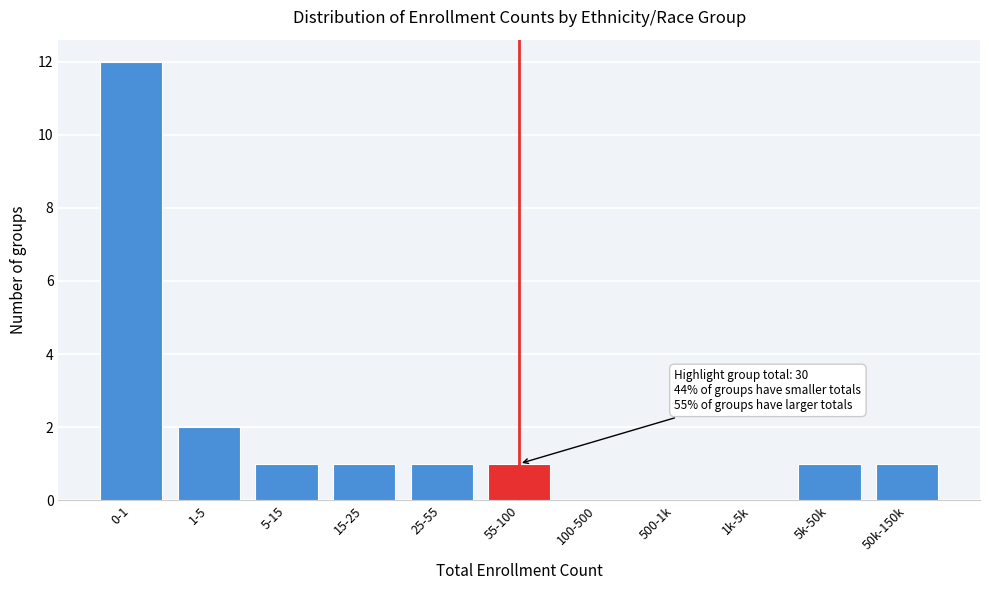

Reading left to right, list all the values displayed in this chart.

0-1=12	1-5=2	5-15=1	15-25=1	25-55=1	55-100=1	100-500=0	500-1k=0	1k-5k=0	5k-50k=1	50k-150k=1